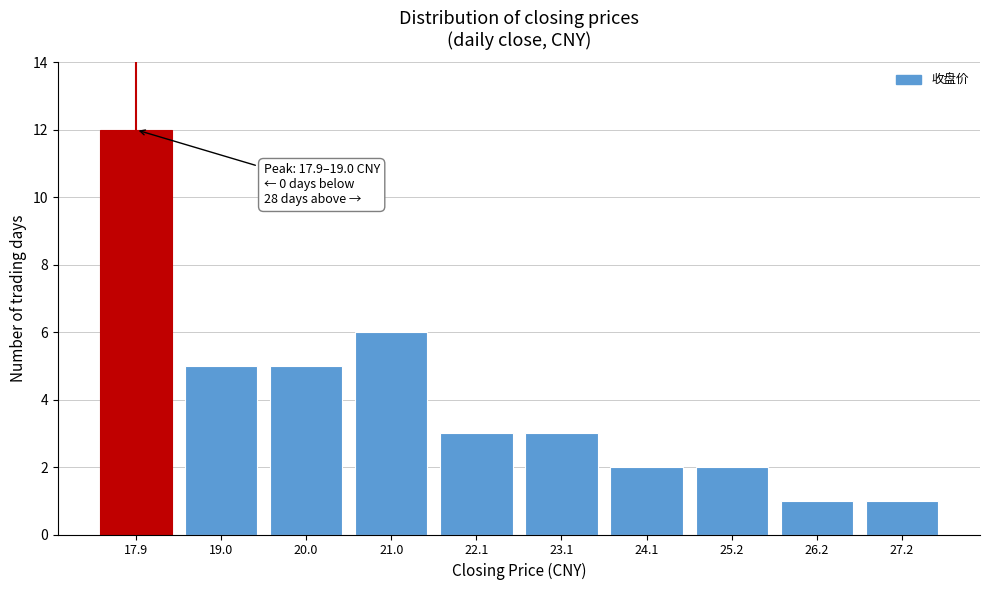

Reading left to right, list all the values displayed in this chart.

17.9=12	19.0=5	20.0=5	21.0=6	22.1=3	23.1=3	24.1=2	25.2=2	26.2=1	27.2=1